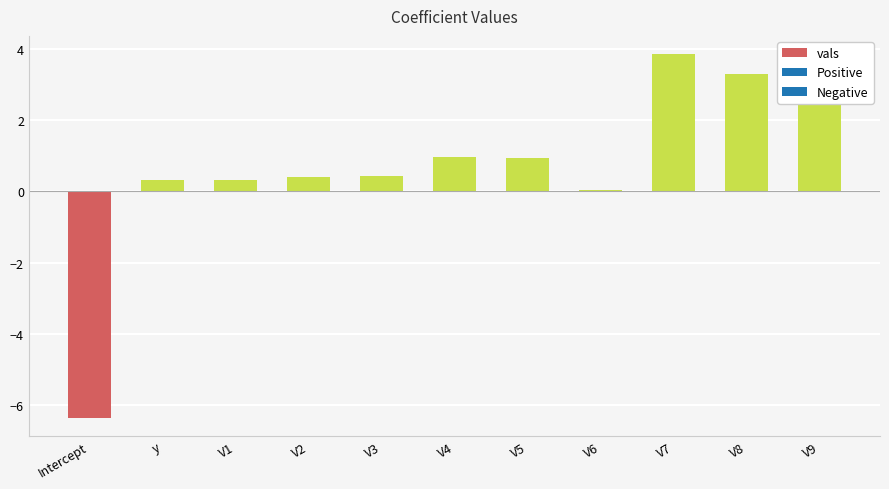

How many distinct data groups are displayed?

1